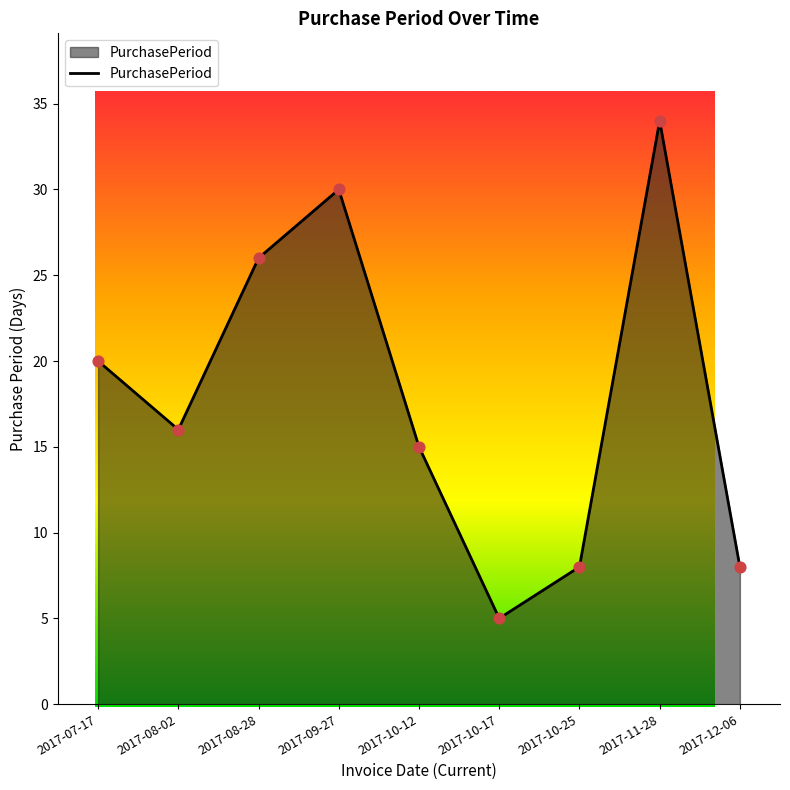

What is the ratio of the value at 2017-09-27 to the value at 2017-12-06?

3.8